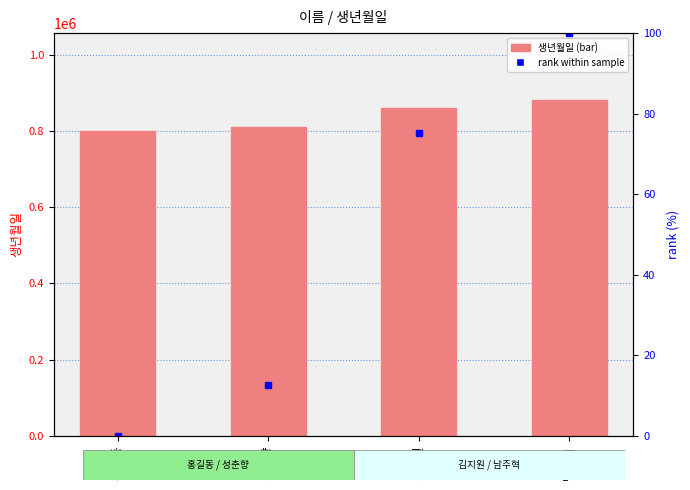

List the series in order of their peak value, highest first.

생년월일, rank within sample